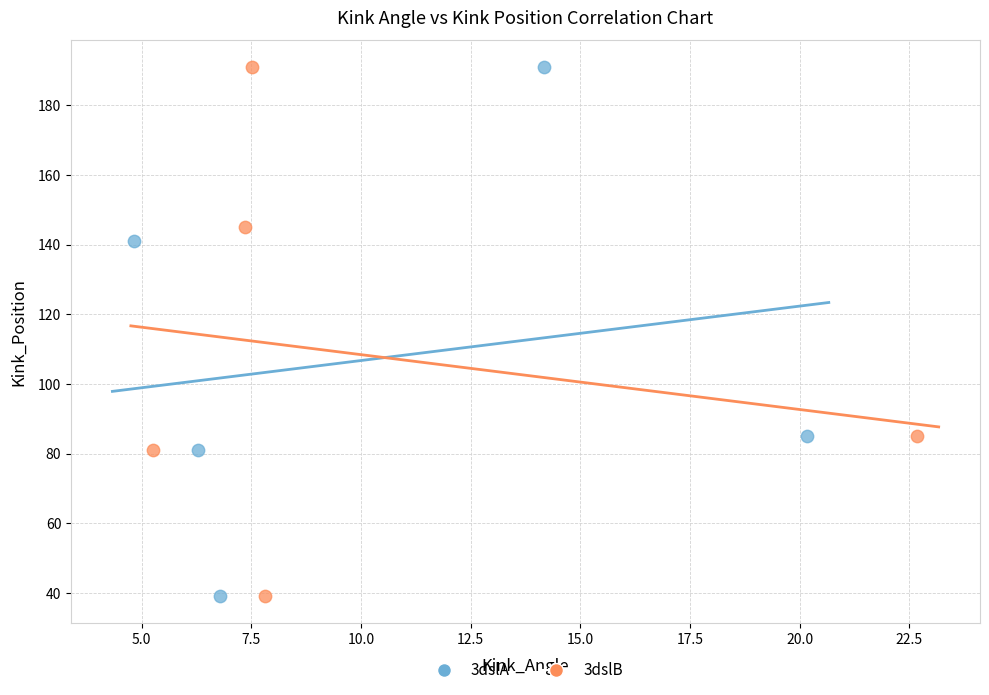

What are all the series names shown in the legend?

3dslA, 3dslB